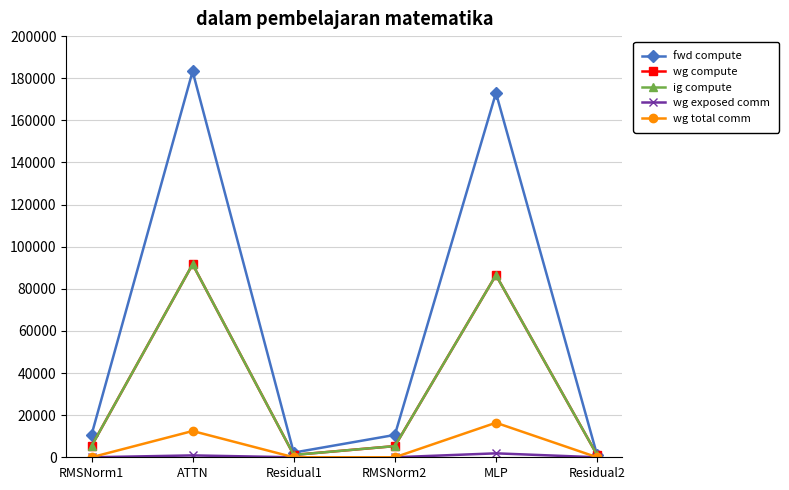

Reading left to right, what are all the values shown in this chart?

fwd compute: 10616.8	183287.8	2228.2	10616.8	173015.0	1114.1
wg compute: 5308.4	91643.9	1114.1	5308.4	86507.5	1114.1
ig compute: 5308.4	91643.9	1114.1	5308.4	86507.5	1114.1
wg exposed comm: 0.0	888.9	0.0	0.0	1870.9	0.0
wg total comm: 0.0	12474.7	0.0	0.0	16404.2	0.0